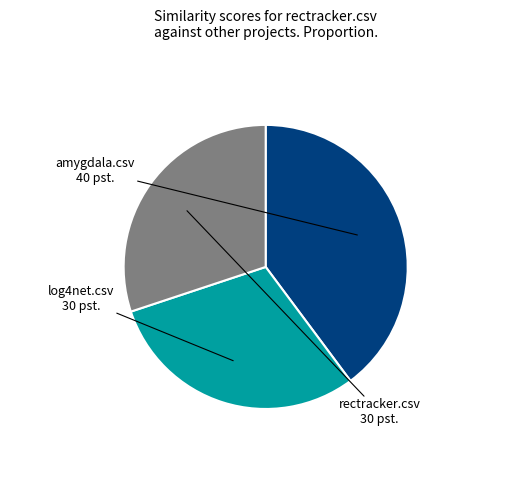

Is amygdala.csv the majority of the pie?

No